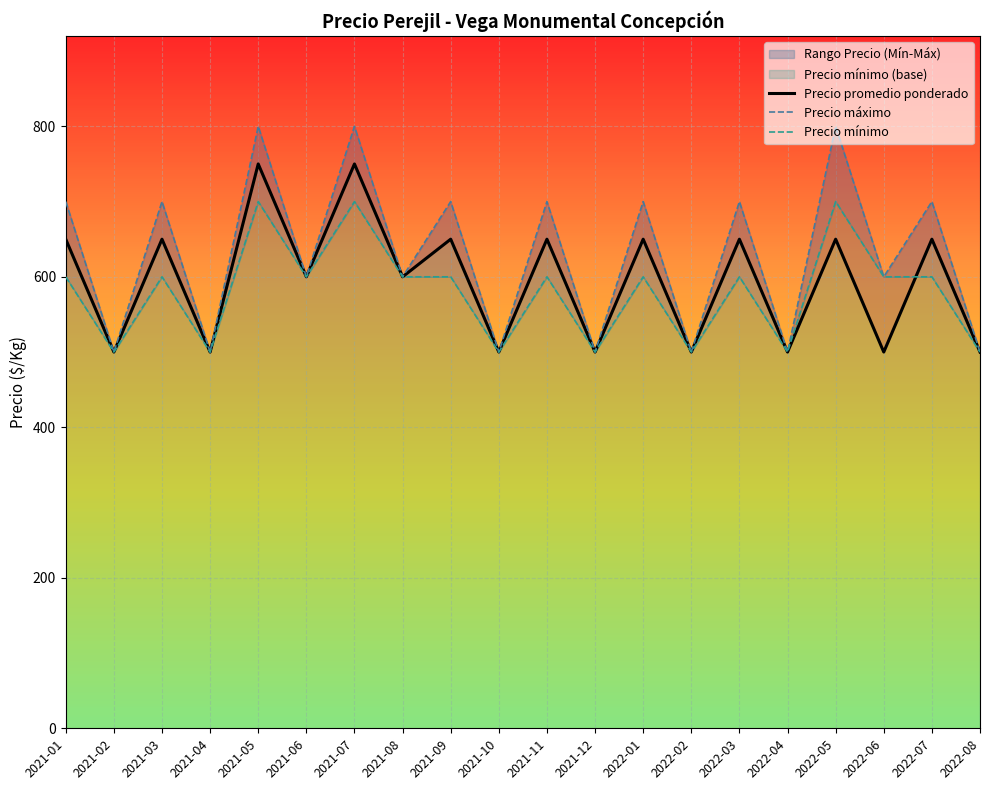

In Precio máximo, how many points are higher than both neighbors (excluding endpoints)?

9